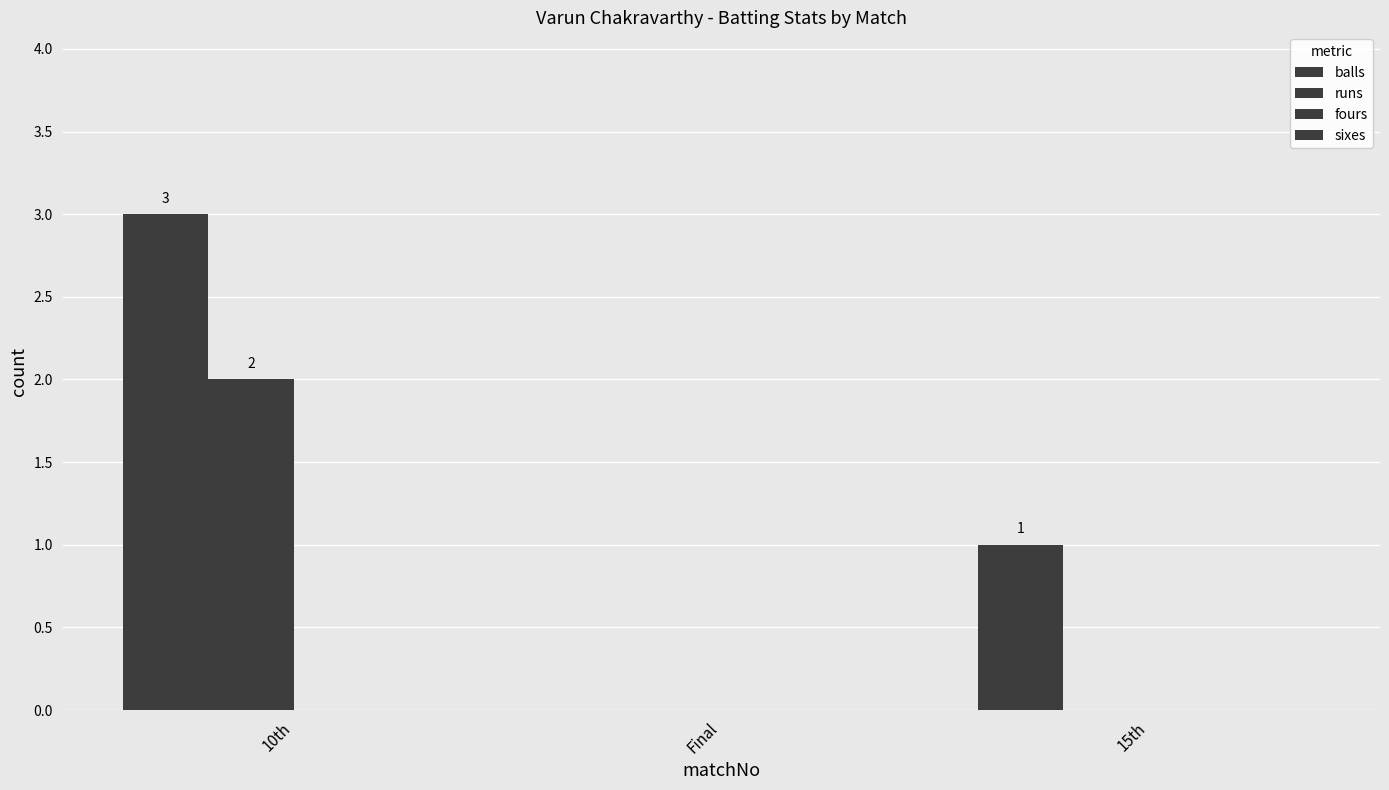

How many data points does each series have?

3